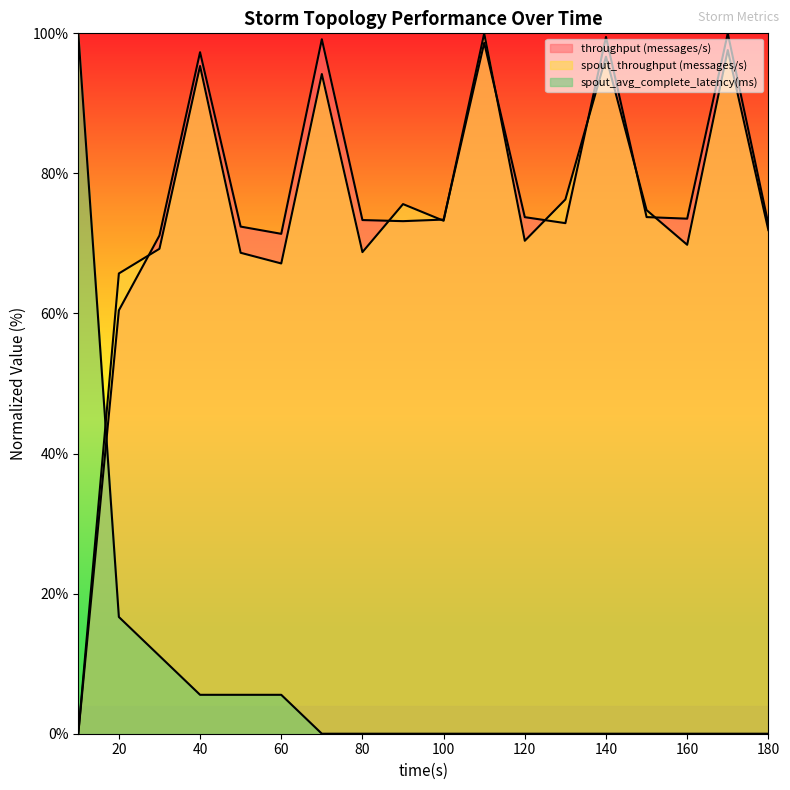

Where is the first local minimum for spout_throughput (messages/s)?

60